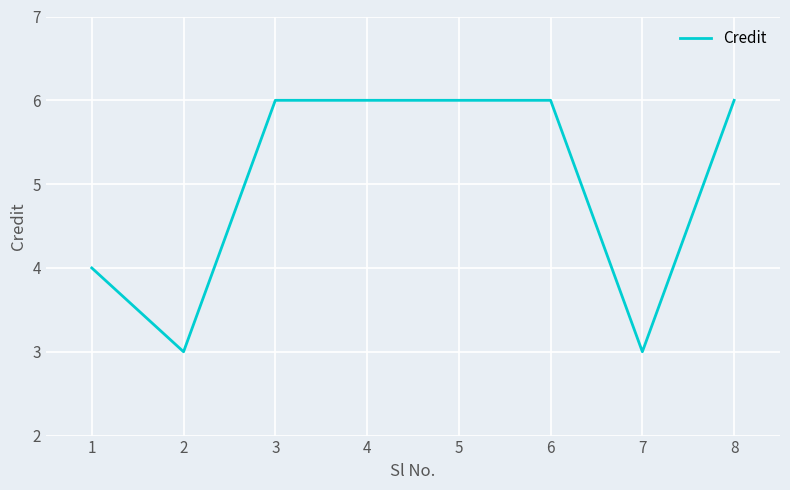

What is the smallest value displayed?

3